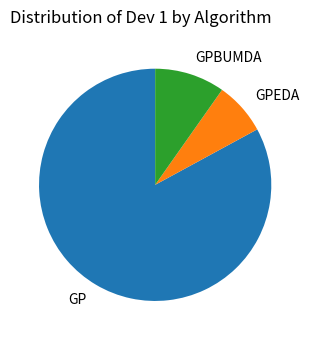

Approximately how many times larger is the value at GPEDA compared to GP?

0.1